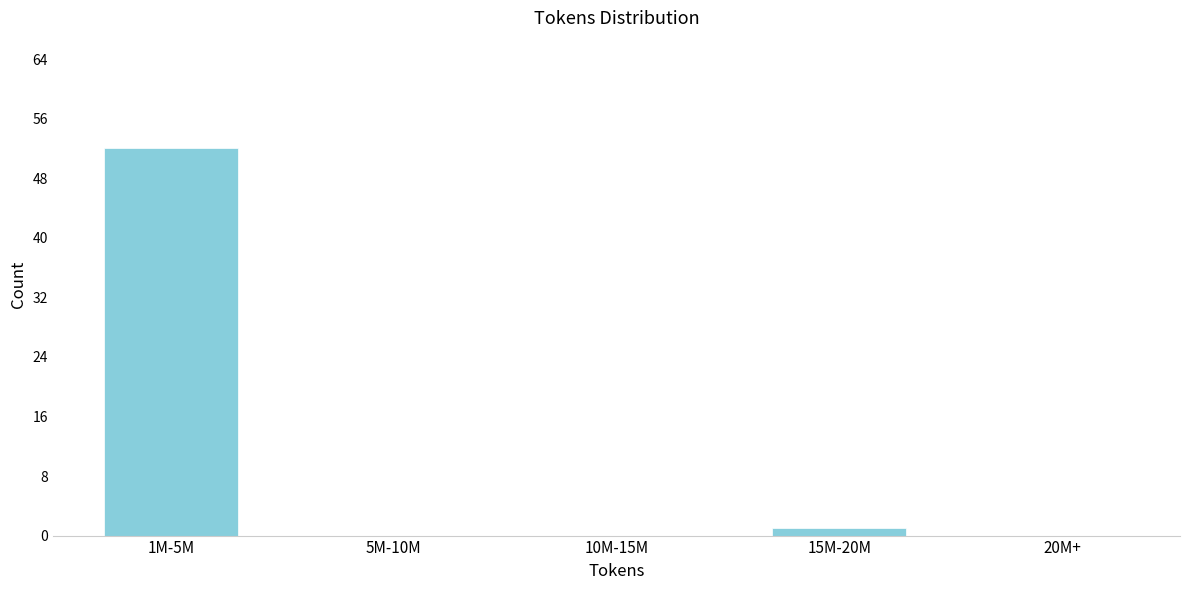

Reading left to right, what are all the values shown in this chart?

1M-5M=52	5M-10M=0	10M-15M=0	15M-20M=1	20M+=0